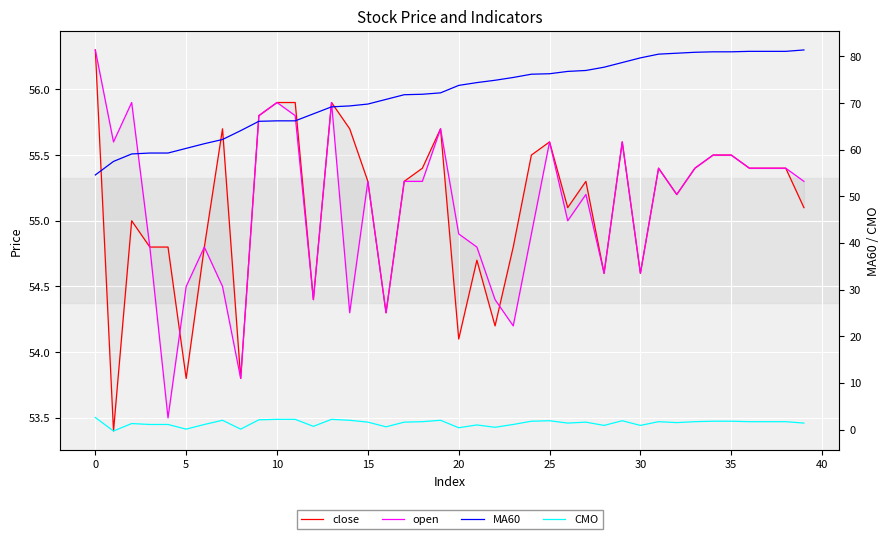

What is the sum of all MA60 values?

2868.8